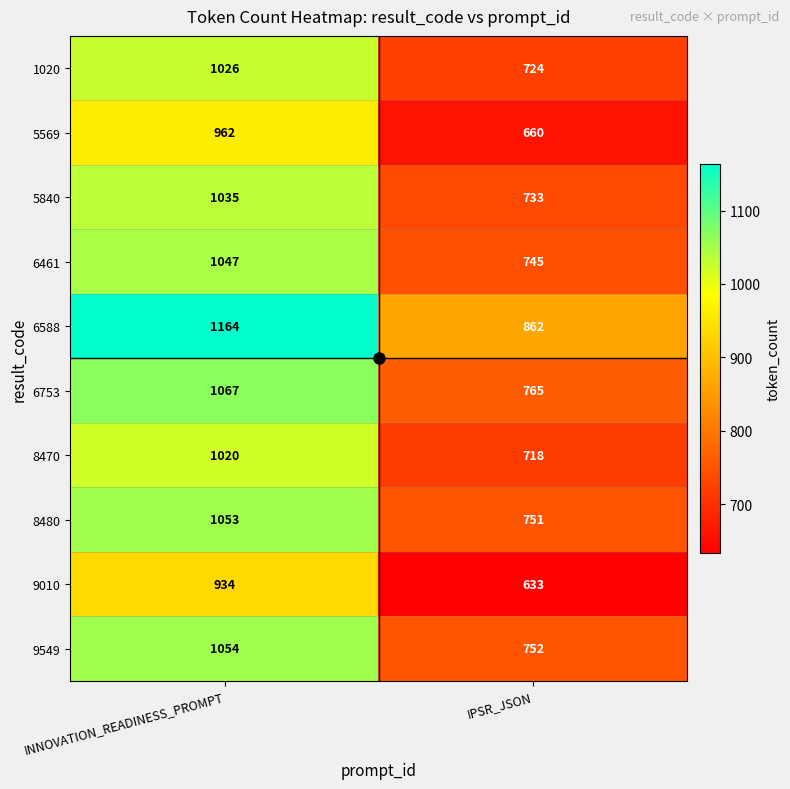

What is the difference between the highest and lowest values at INNOVATION_READINESS_PROMPT?

230